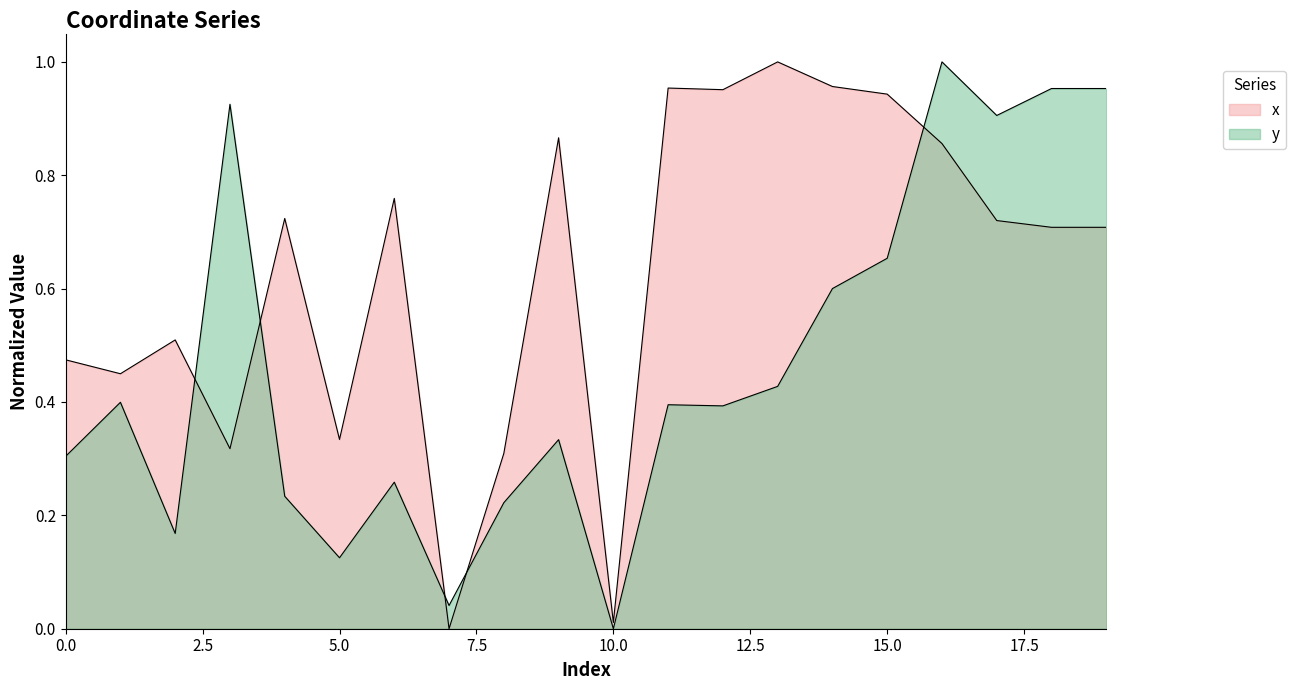

Does the chart display data point markers on the line(s)?

No